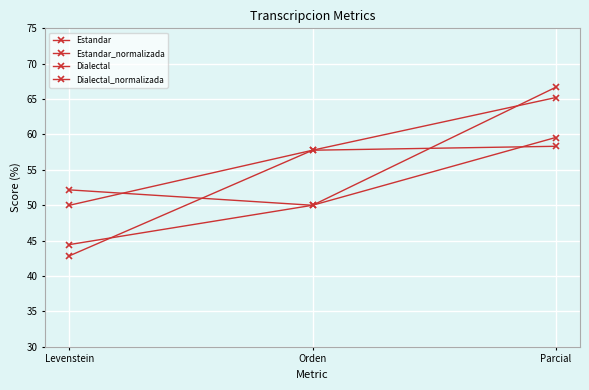

How many data points in Dialectal_normalizada are above 52?

2